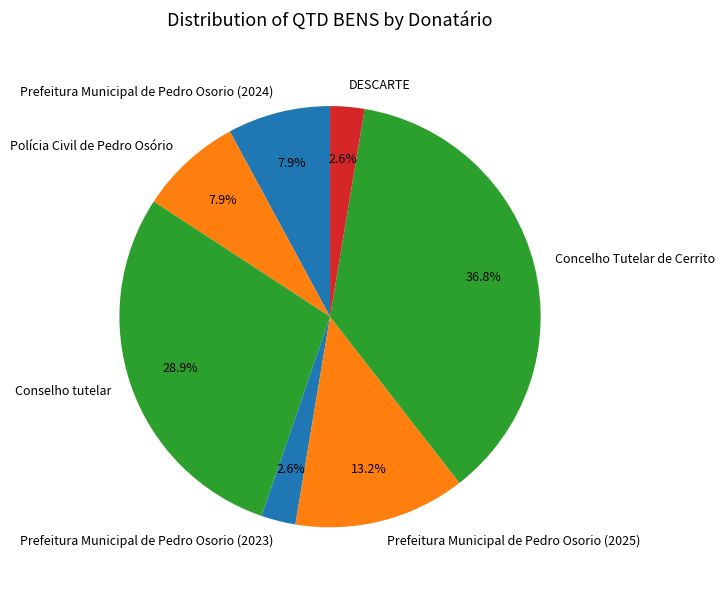

Which slice is the largest?

Concelho Tutelar de Cerrito